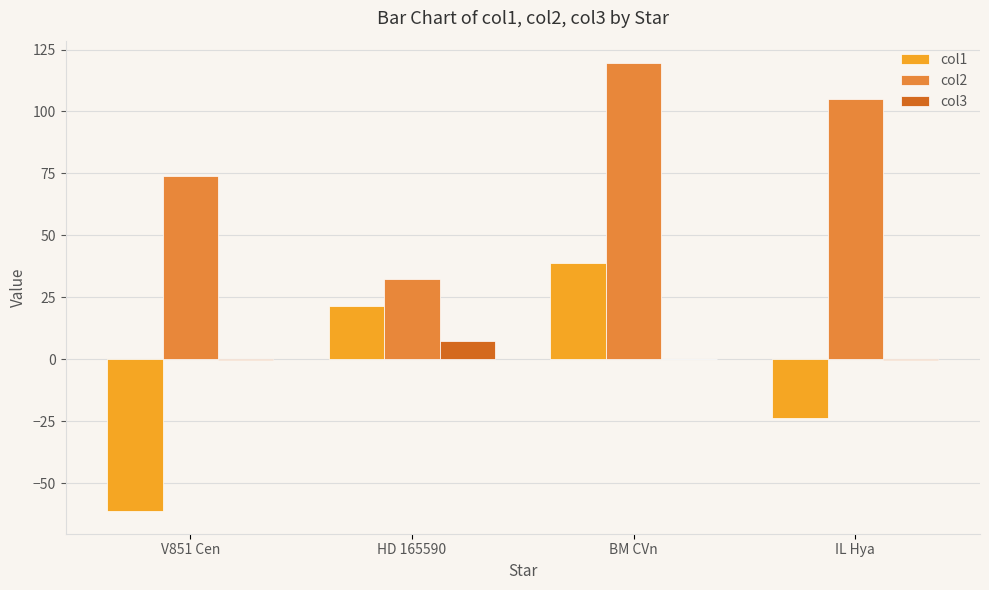

At which category is the sum across all series the highest?

BM CVn